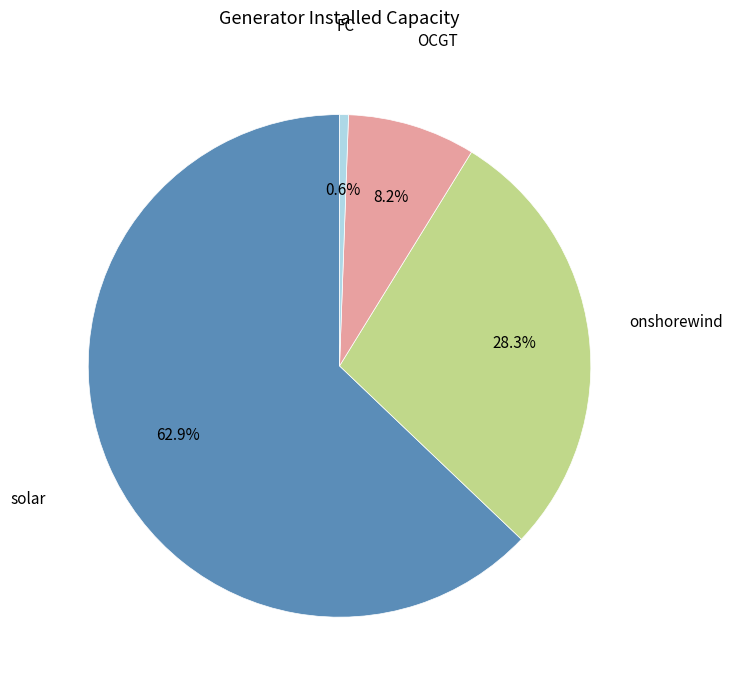

Is there a majority slice in this chart?

Yes